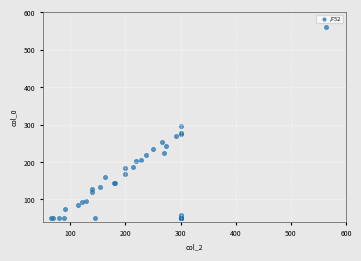

What Y value in the scatter plot is closest to 304?

296.0